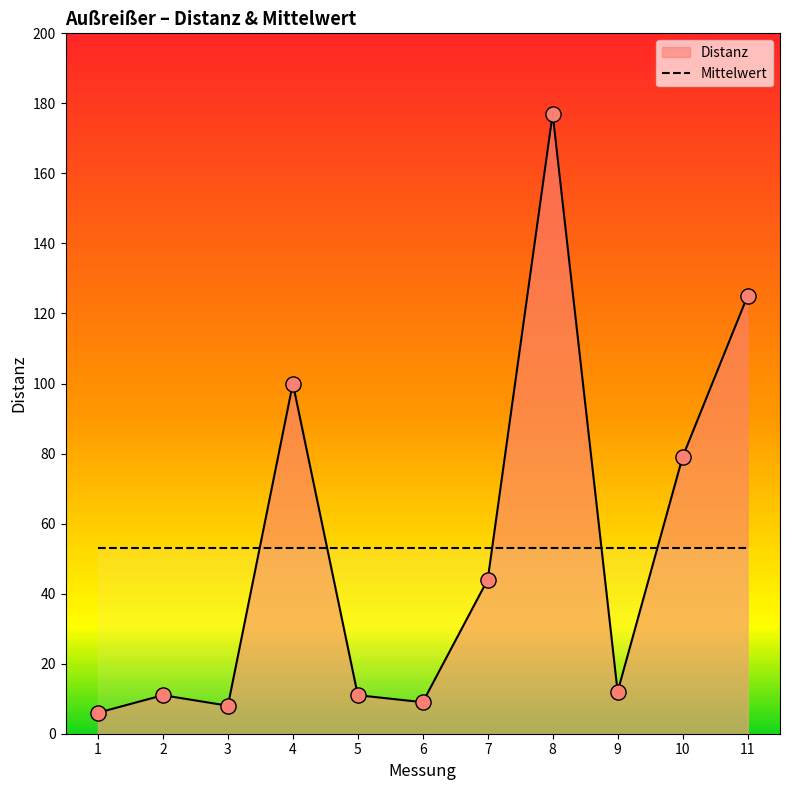

What is the change in value from 1 to 10?

+73